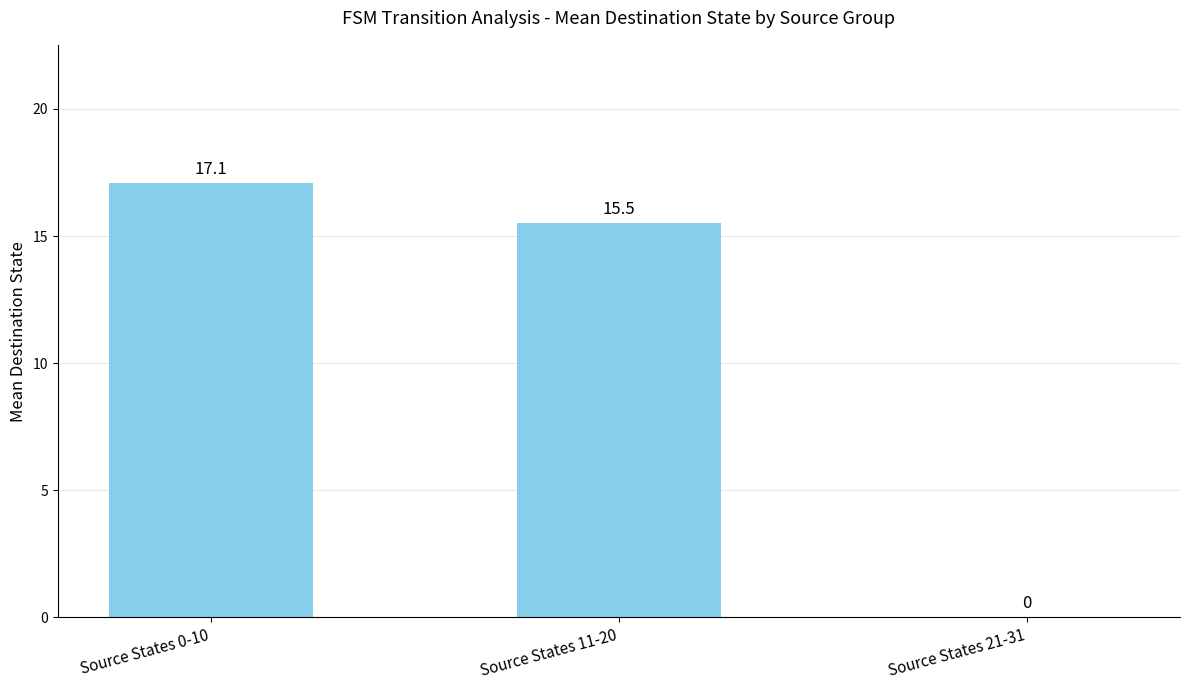

Reading right to left, extract all data points from this chart.

0.0	15.5	17.1